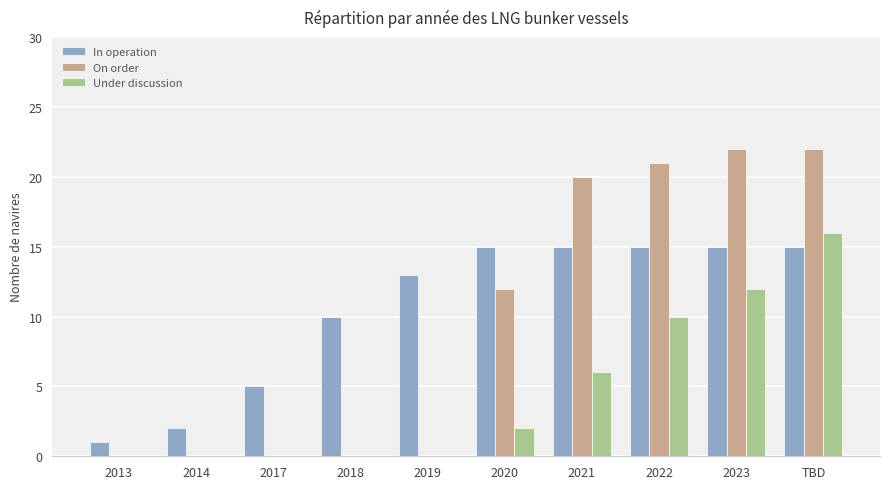

At which label is In operation closest to 8?

2018